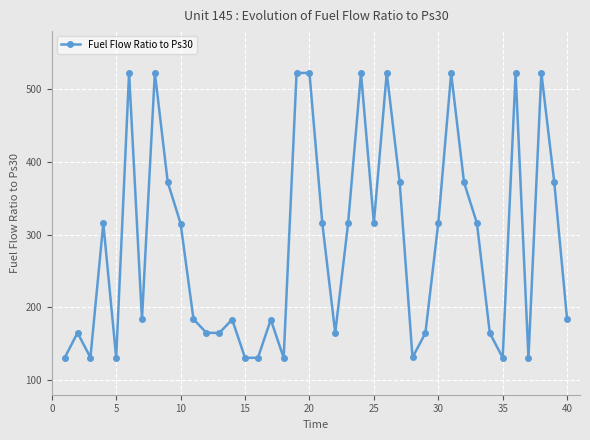

What is the value of the 37th point from the left?

130.5